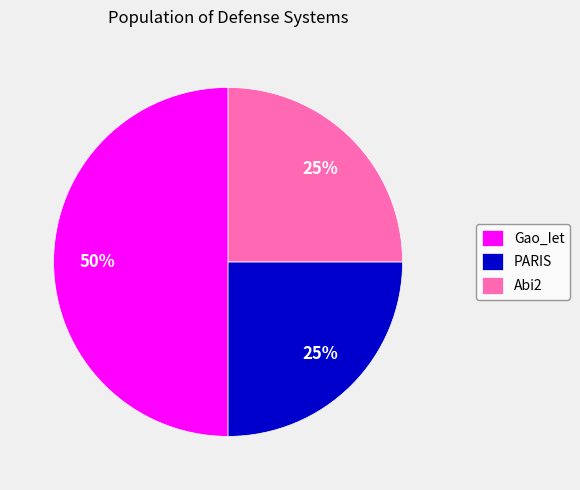

Is the sum of PARIS and Gao_Iet greater than half?

Yes